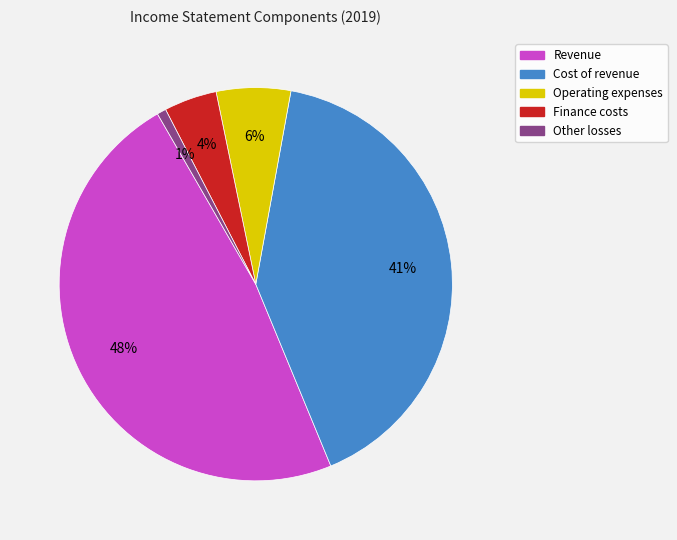

Is there a majority slice in this chart?

No